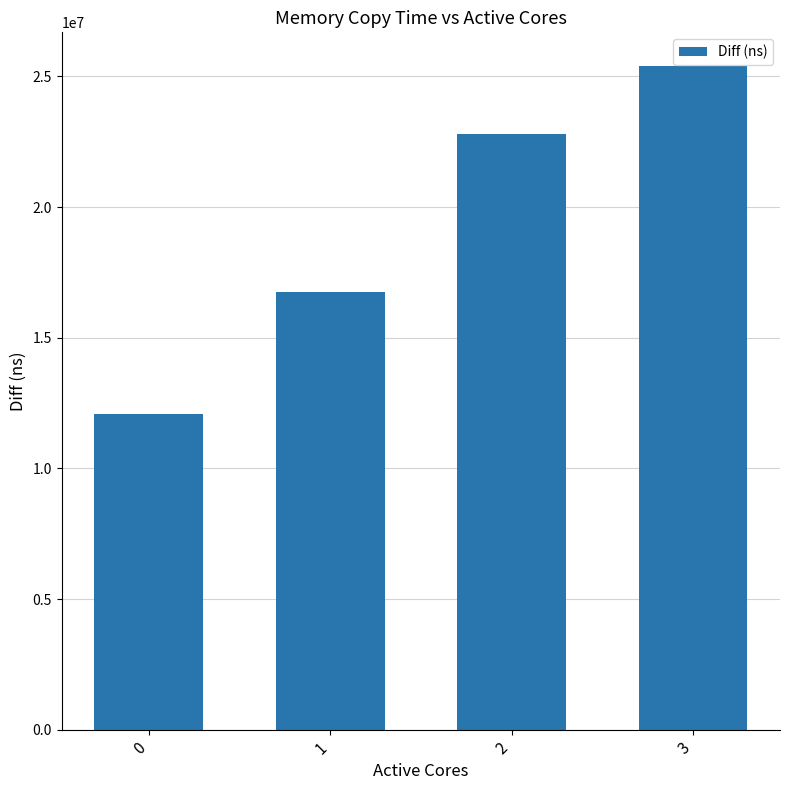

Is it true that the value at 0 is 5742287?

False